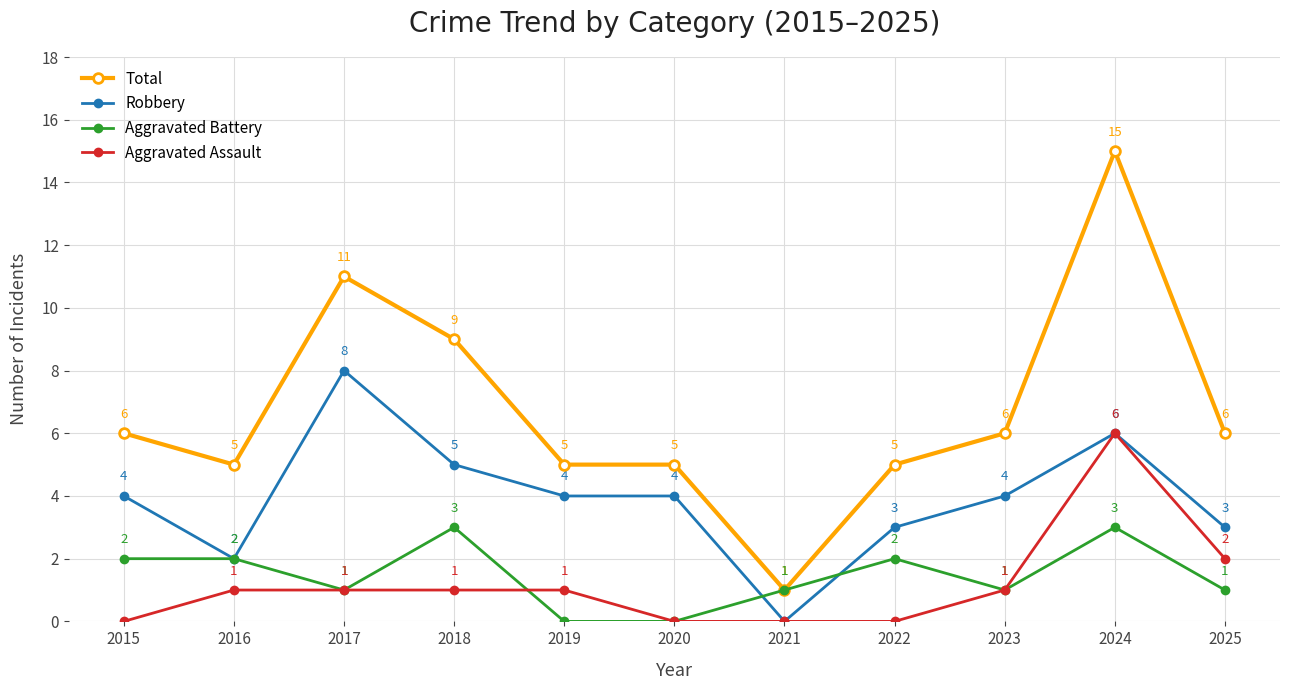

What are all the series names shown in the legend?

Total, Robbery, Aggravated Battery, Aggravated Assault